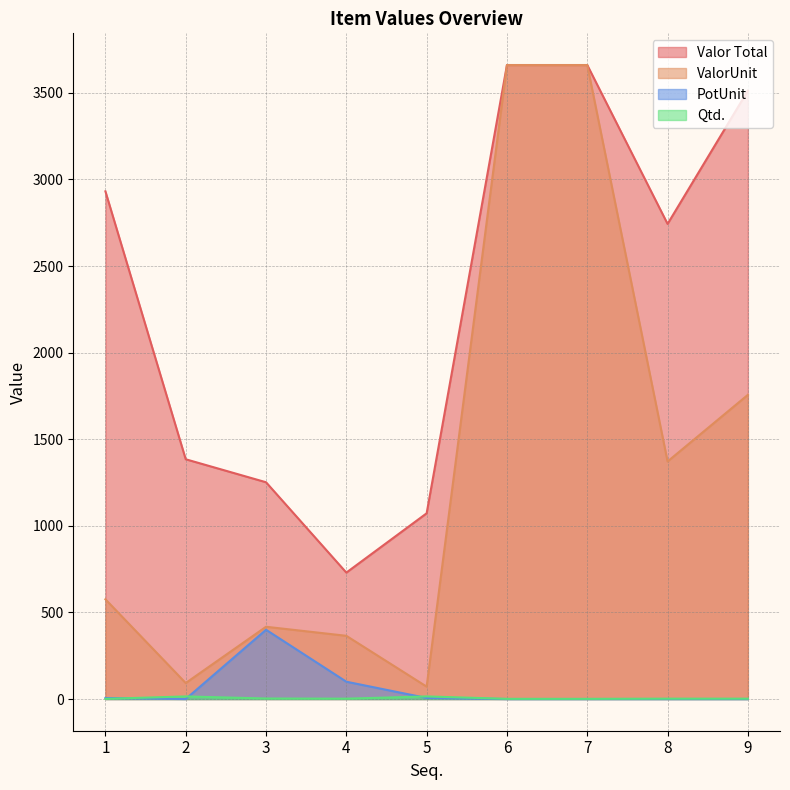

True or false: PotUnit and Valor Total intersect in this chart.

False